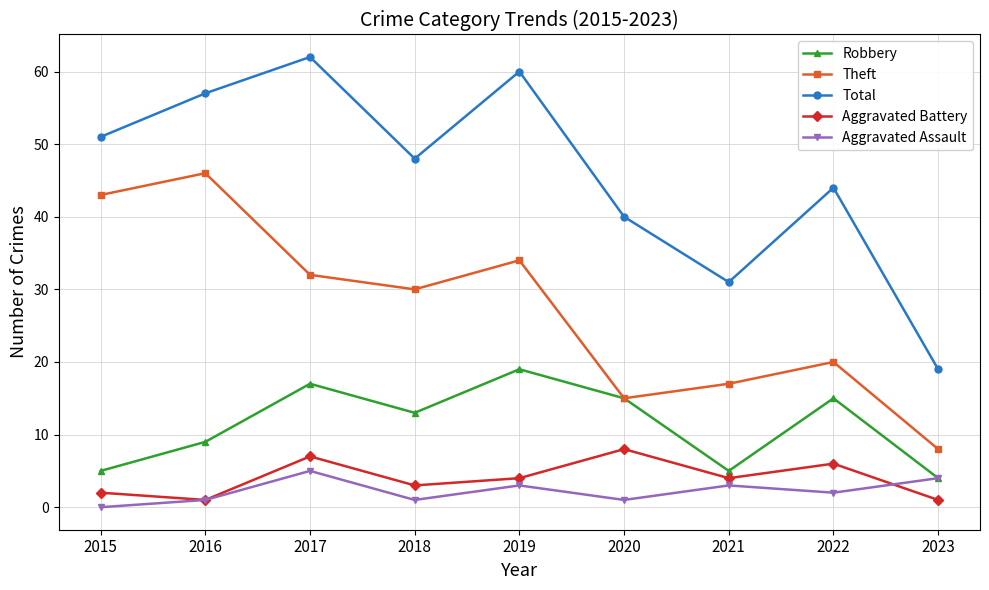

List the series in order of their peak value, highest first.

Total, Theft, Robbery, Aggravated Battery, Aggravated Assault